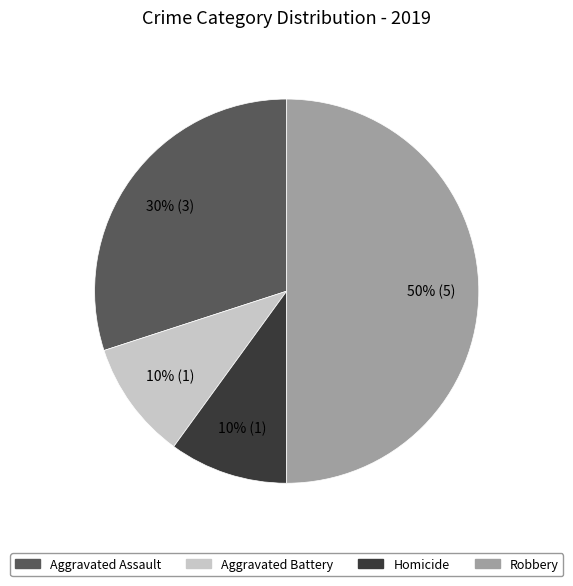

How many slices are in this pie chart?

4